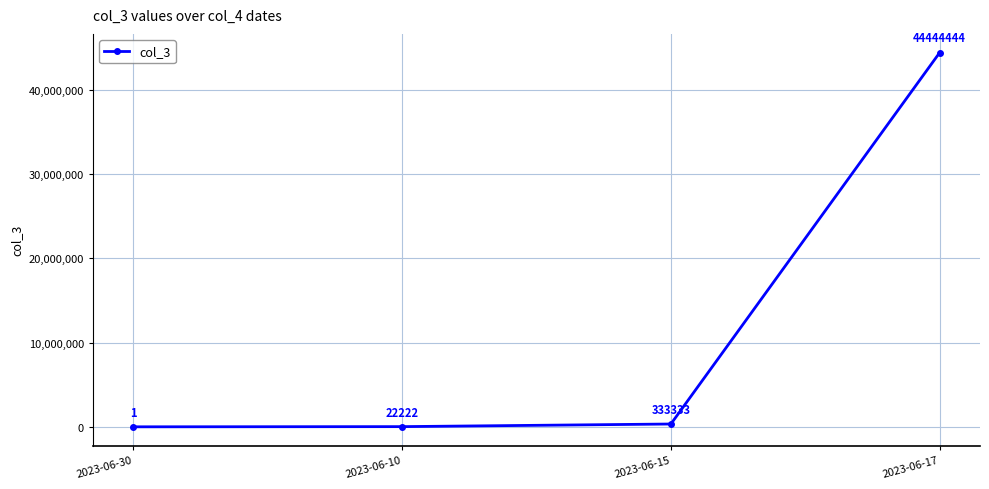

What is the maximum value shown in the chart?

44444444